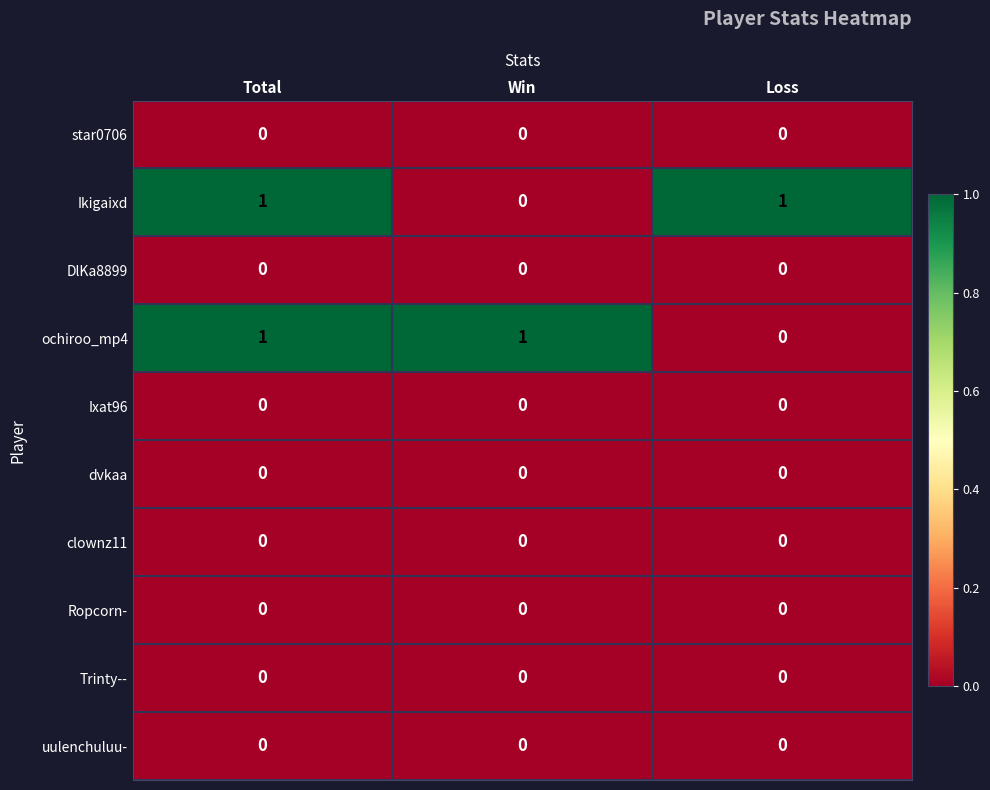

At how many categories does at least one series exceed 0?

3